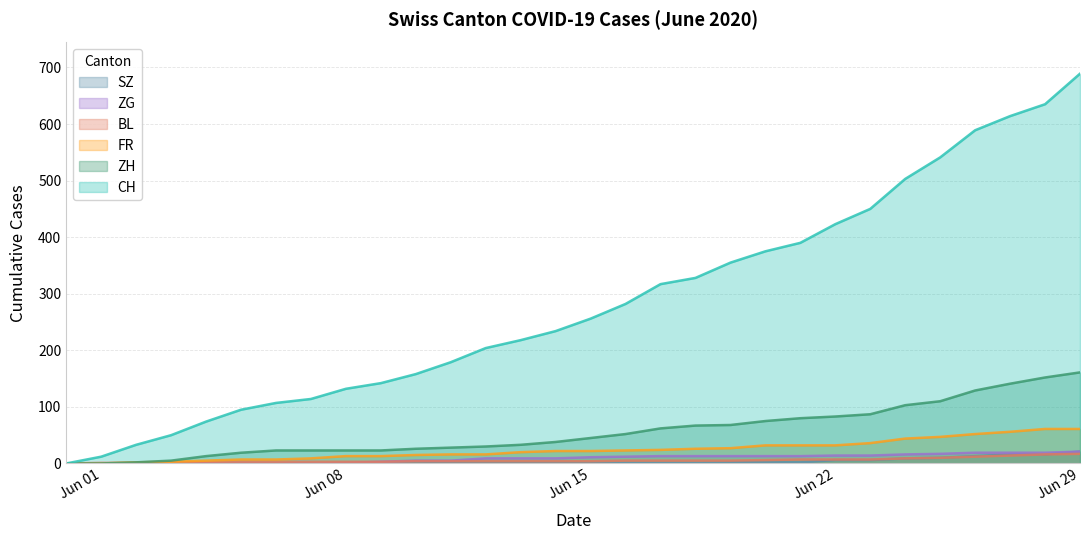

How many values in ZG are above zero?

22